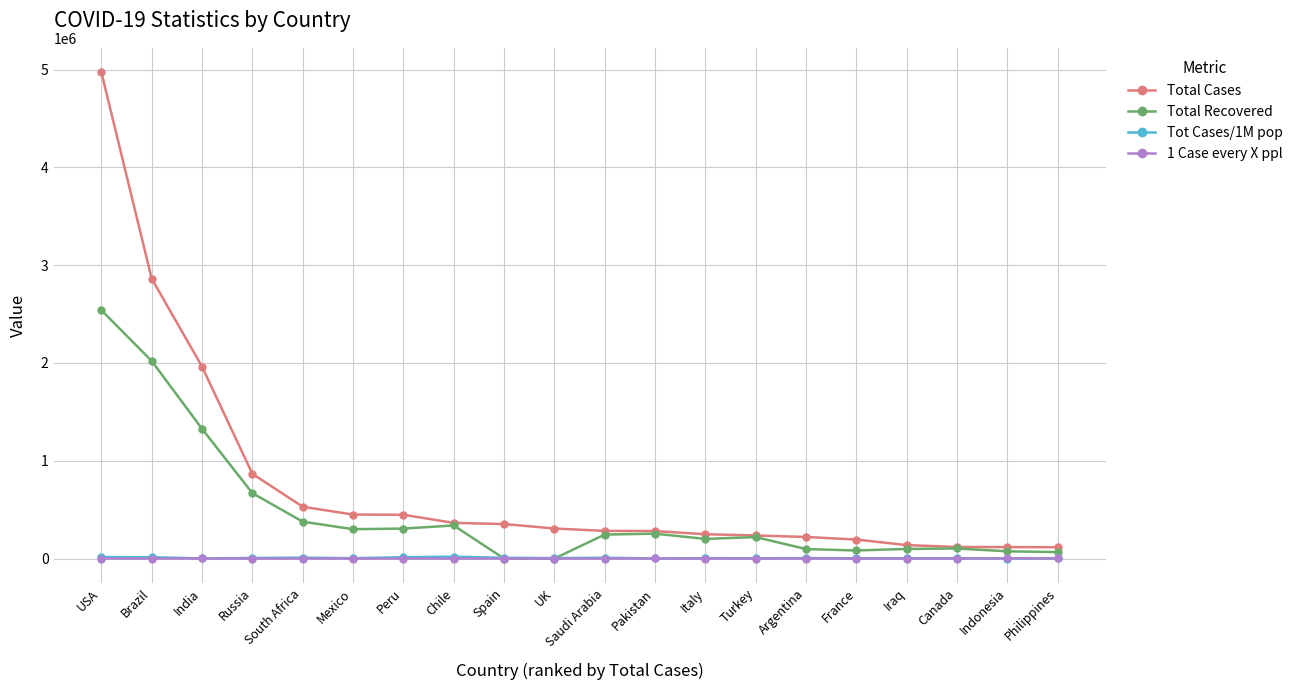

True or false: Total Cases has a value of 236112 at Turkey.

True